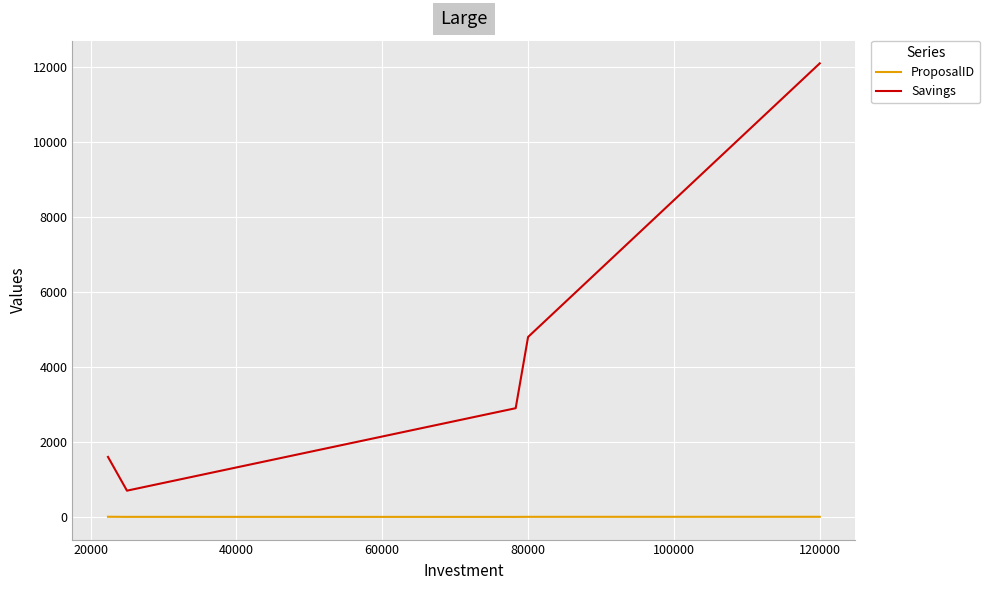

What is the maximum value for Savings?

12100